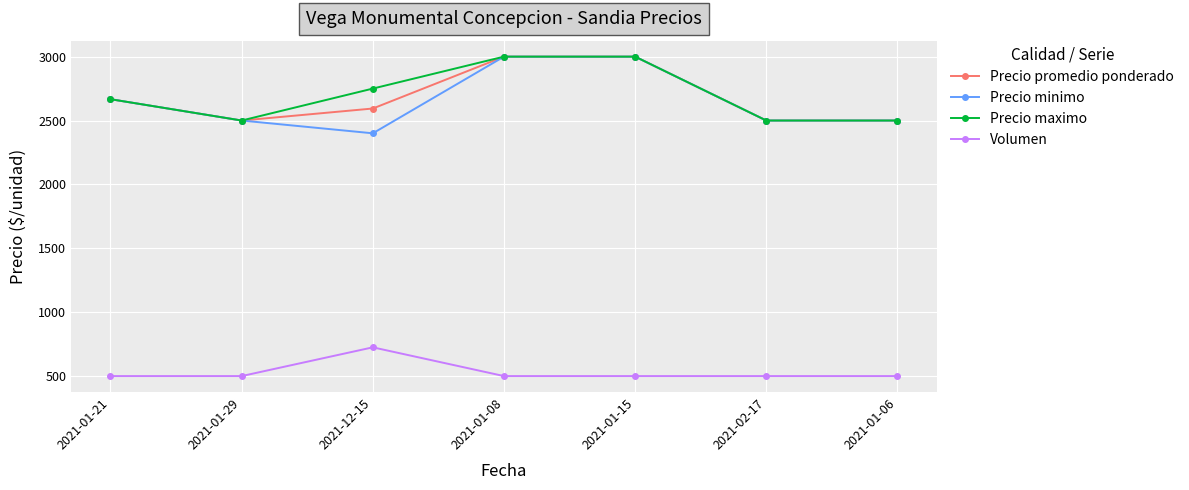

What is the lowest value of the Volumen series?

500